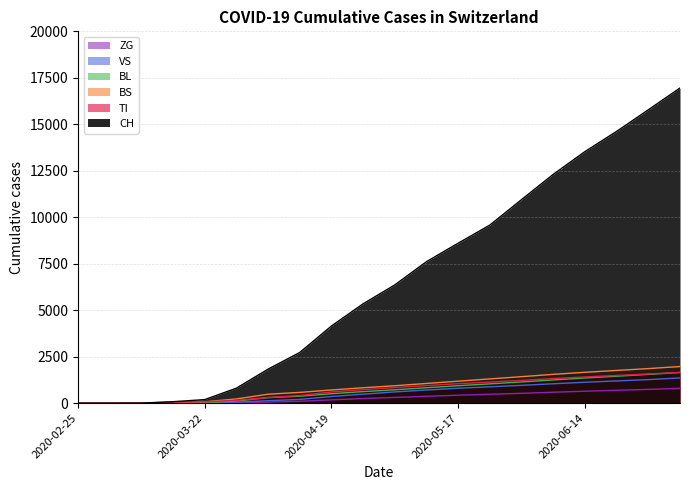

What is the difference between the maximum and minimum values in the TI series?

1650